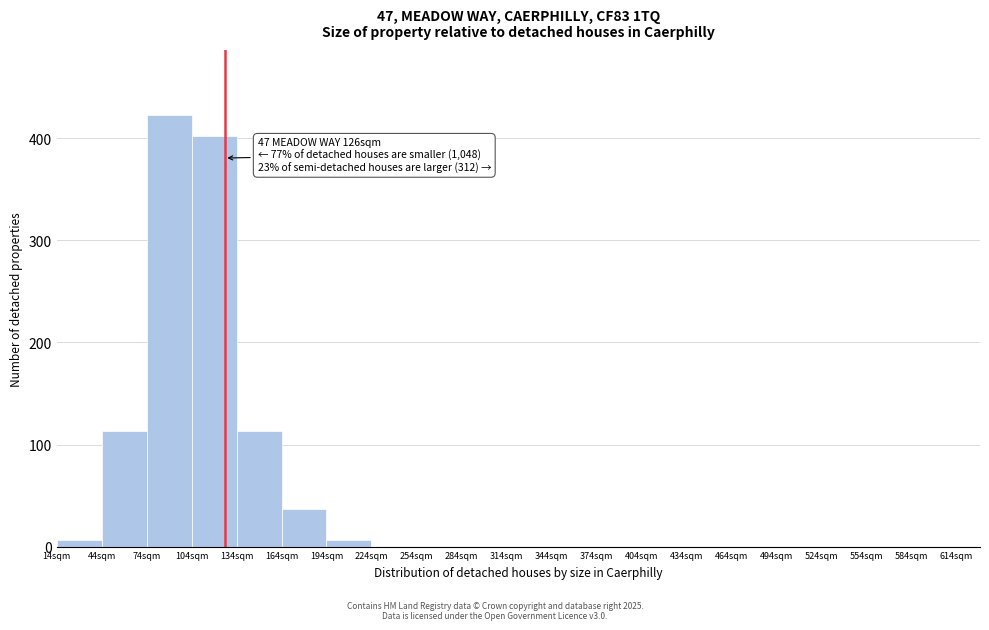

Which range on the x-axis has the tallest bar?

74 to 104